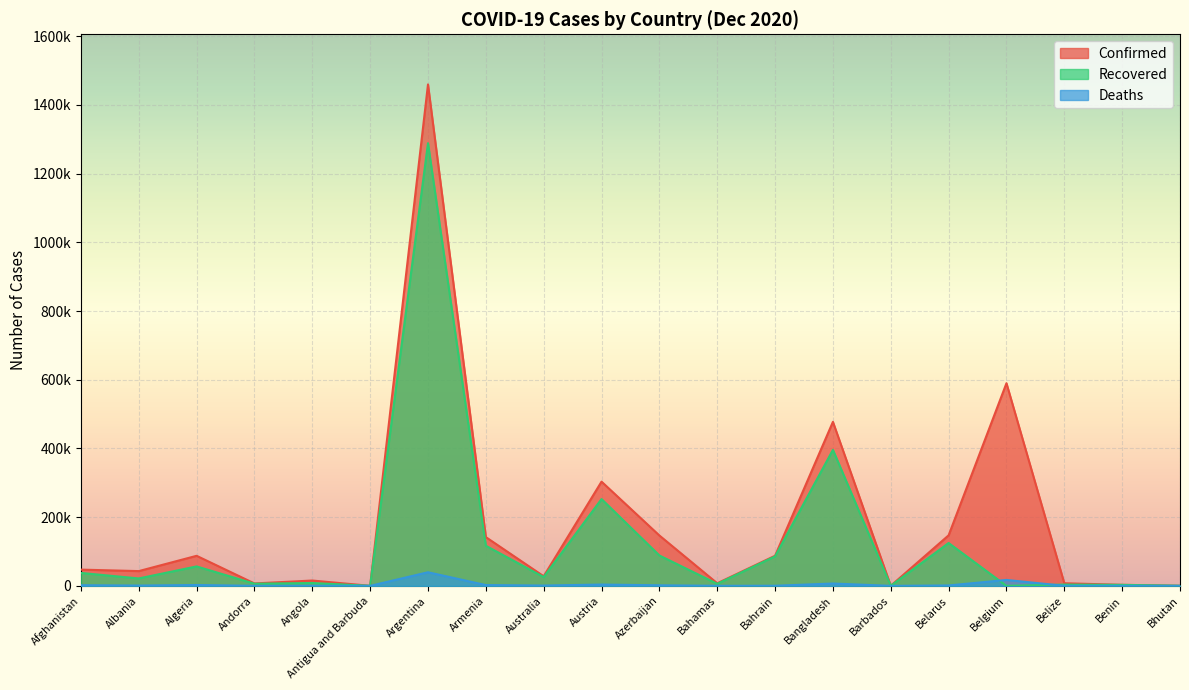

Reading left to right, transcribe all the data shown in this chart.

Confirmed: Afghanistan=47306	Albania=42988	Algeria=87502	Andorra=7050	Angola=15536	Antigua and Barbuda=144	Argentina=1459832	Armenia=141937	Australia=27965	Austria=303430	Azerbaijan=146679	Bahamas=7570	Bahrain=87732	Bangladesh=477545	Barbados=285	Belarus=147157	Belgium=589942	Belize=7601	Benin=3055	Bhutan=426
Recovered: Afghanistan=37685	Albania=21617	Algeria=56617	Andorra=6238	Angola=8335	Antigua and Barbuda=133	Argentina=1288785	Armenia=116796	Australia=25639	Austria=252765	Azerbaijan=88497	Bahamas=5995	Bahrain=85876	Bangladesh=395960	Barbados=260	Belarus=124774	Belgium=0	Belize=3752	Benin=2907	Bhutan=387
Deaths: Afghanistan=1874	Albania=905	Algeria=2501	Andorra=78	Angola=354	Antigua and Barbuda=4	Argentina=39632	Armenia=2326	Australia=908	Austria=3840	Azerbaijan=1632	Bahamas=163	Bahrain=341	Bangladesh=6838	Barbados=7	Belarus=1207	Belgium=17254	Belize=172	Benin=44	Bhutan=0